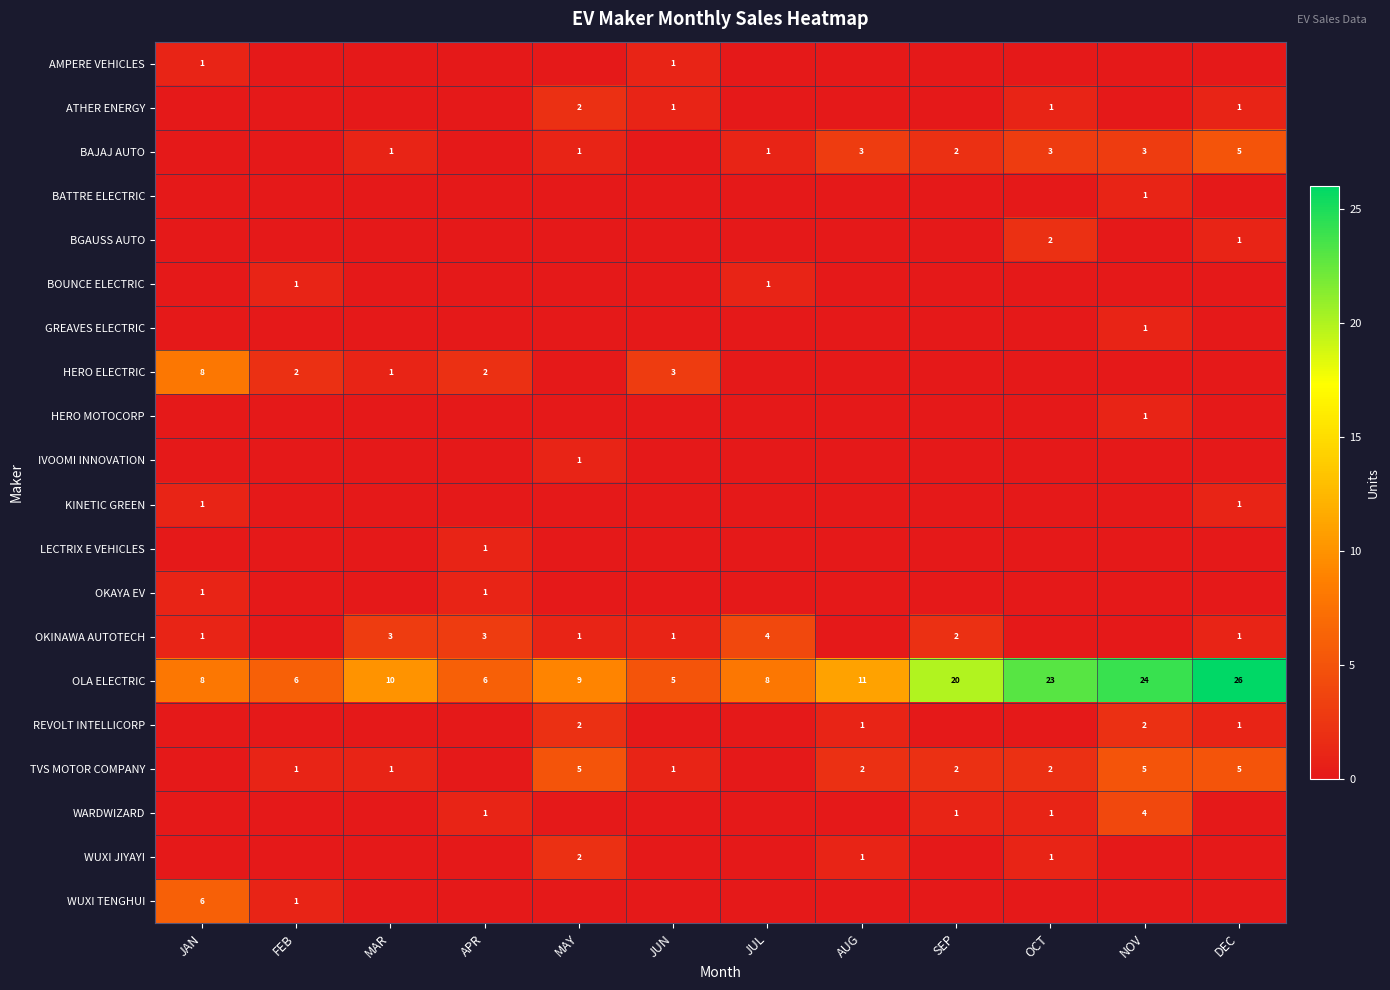

Is the value of BAJAJ AUTO at NOV greater than the value of OLA ELECTRIC at SEP?

No